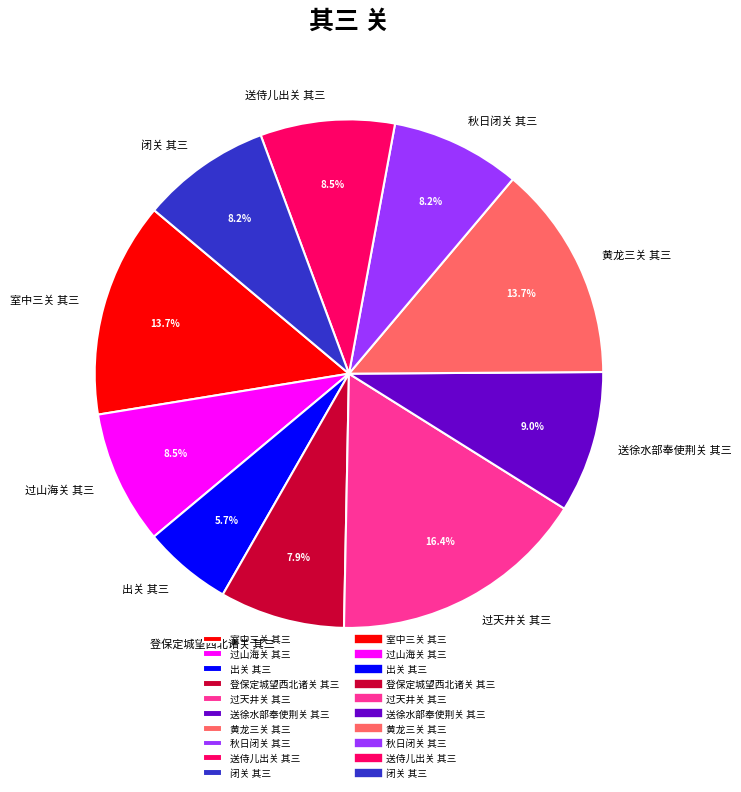

To the nearest percent, what is the average slice percentage?

10%